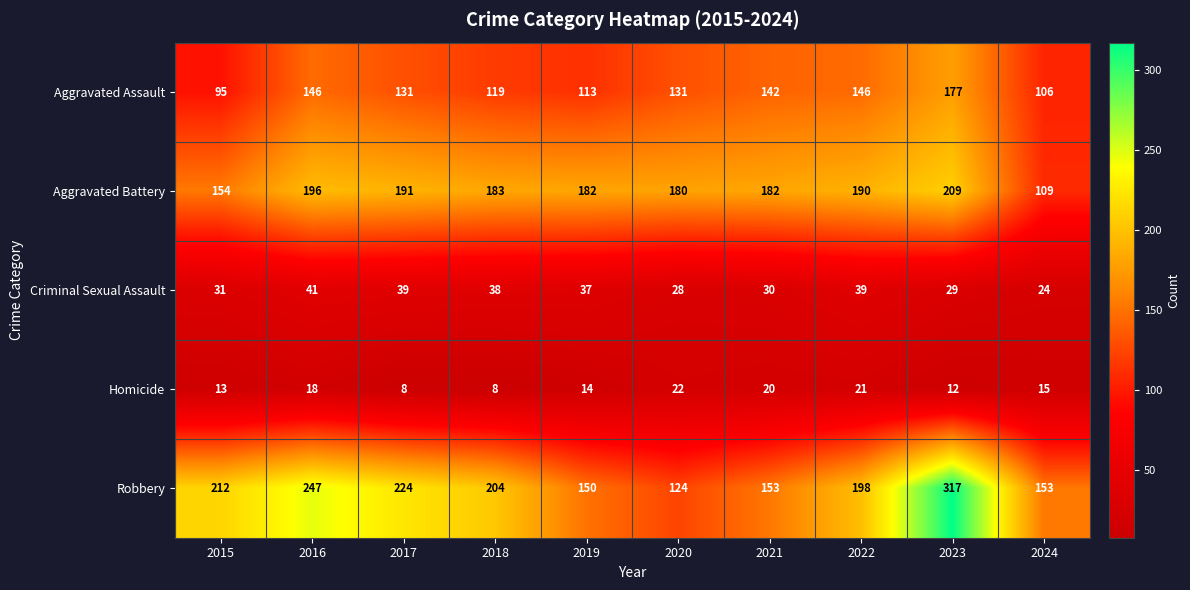

At how many categories does at least one series exceed 82?

10